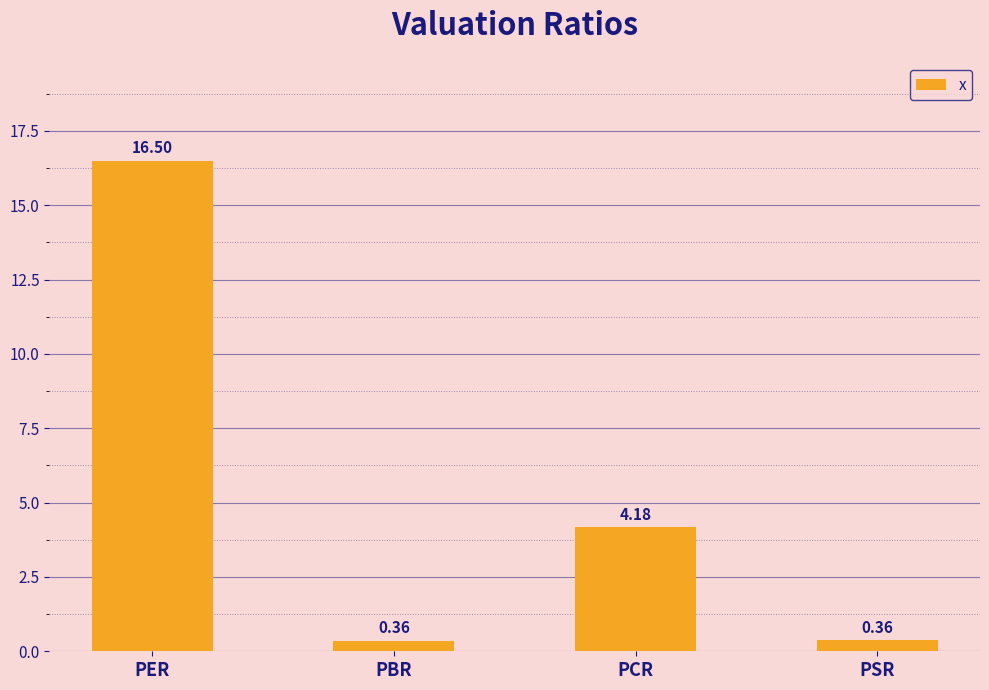

At which category does the chart reach its peak across all series?

PER